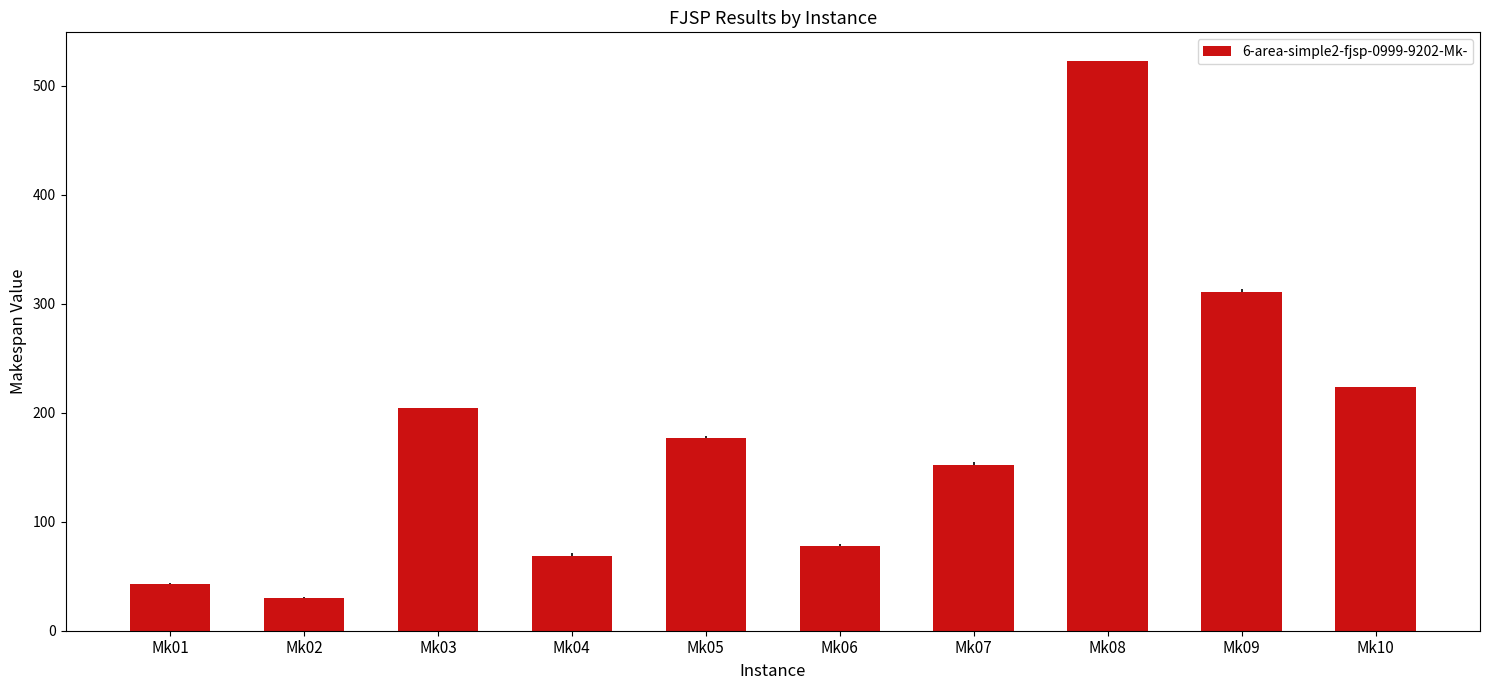

List the labels in order of value, smallest first.

Mk02, Mk01, Mk04, Mk06, Mk07, Mk05, Mk03, Mk10, Mk09, Mk08